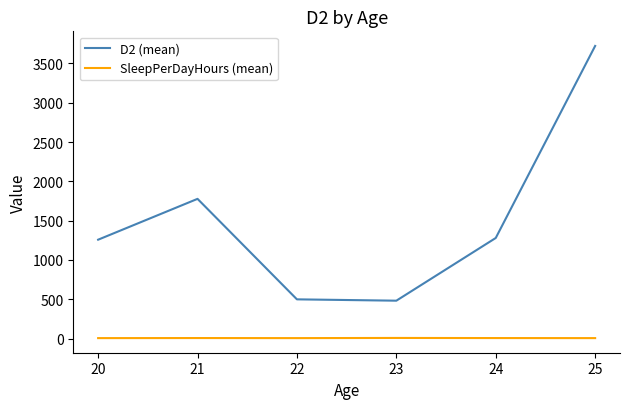

At which category is the sum across all series the highest?

25